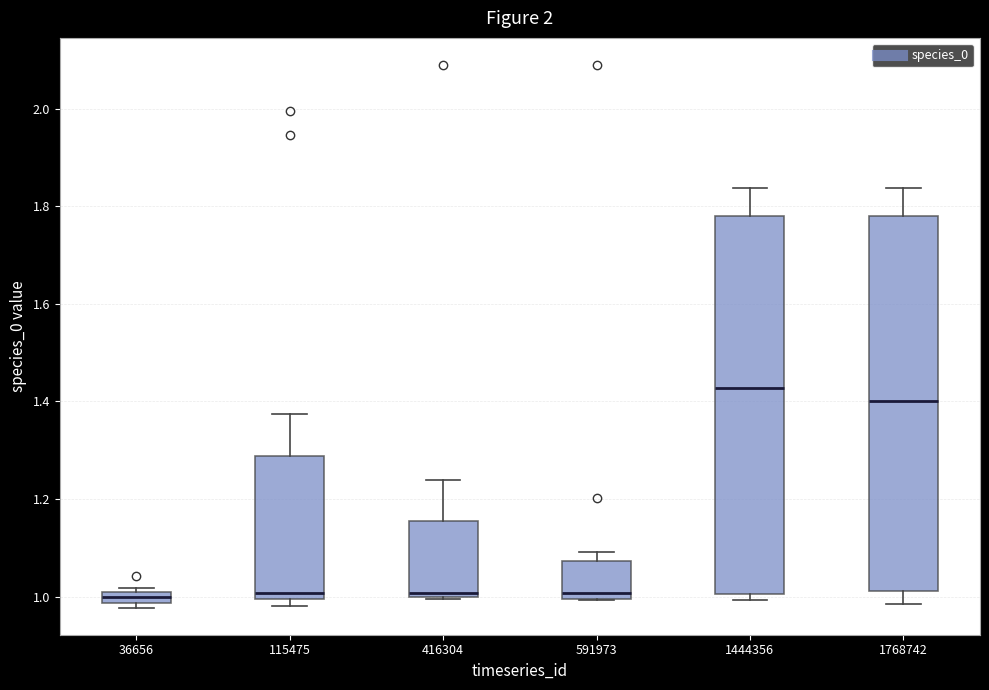

Which box has the highest median line?

1444356